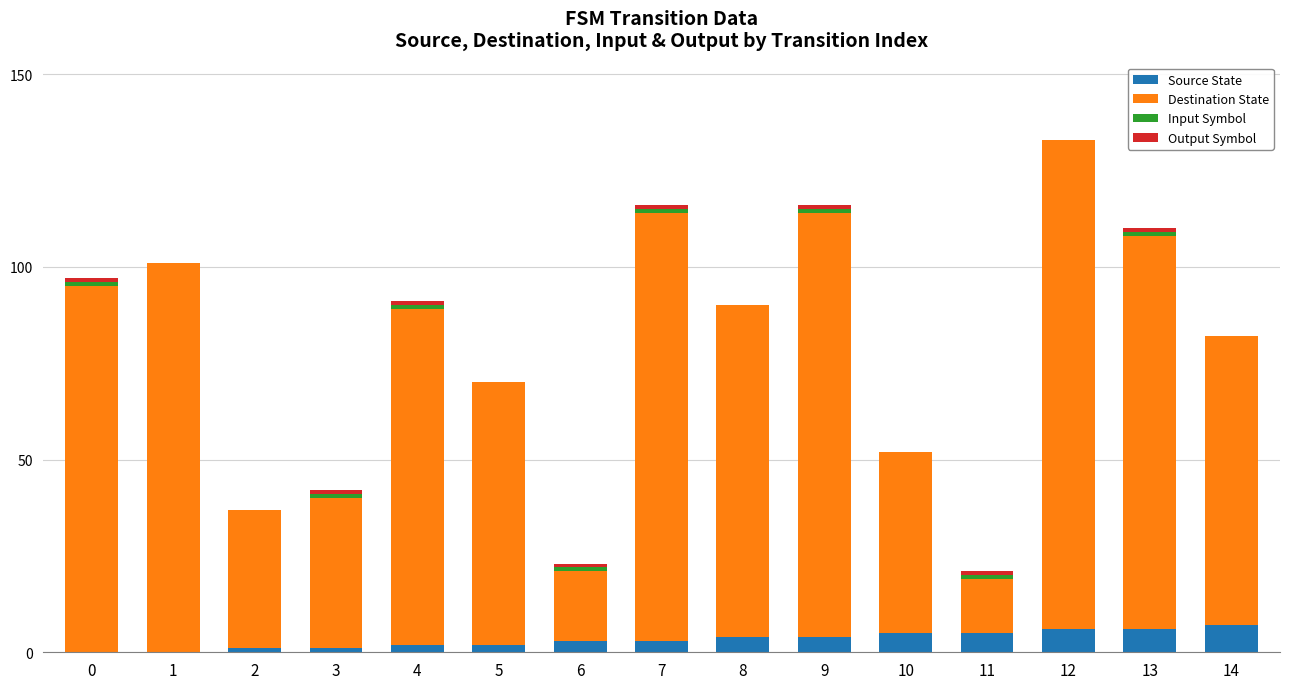

The Source State series shows 4 at 8. True or false?

True